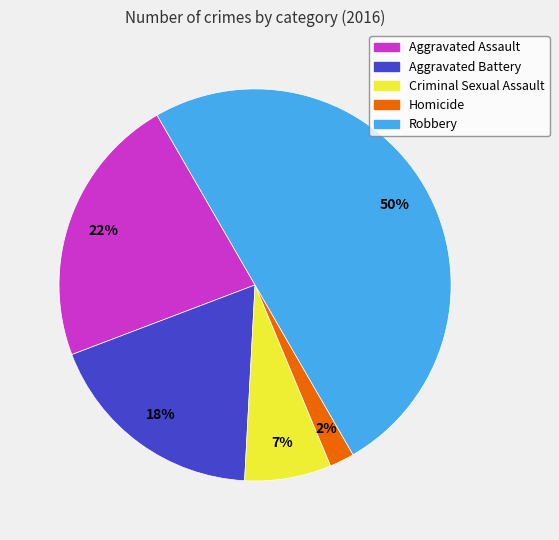

True or false: Robbery accounts for 36% of the total.

False